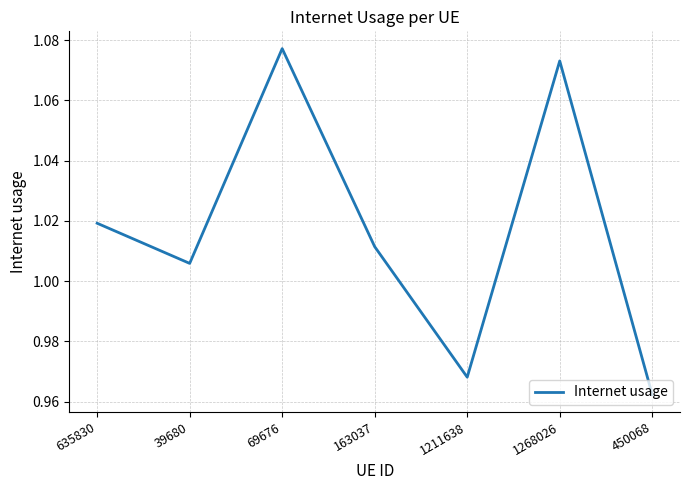

List the labels in order of value, largest first.

69676, 1268026, 635830, 163037, 39680, 1211638, 450068